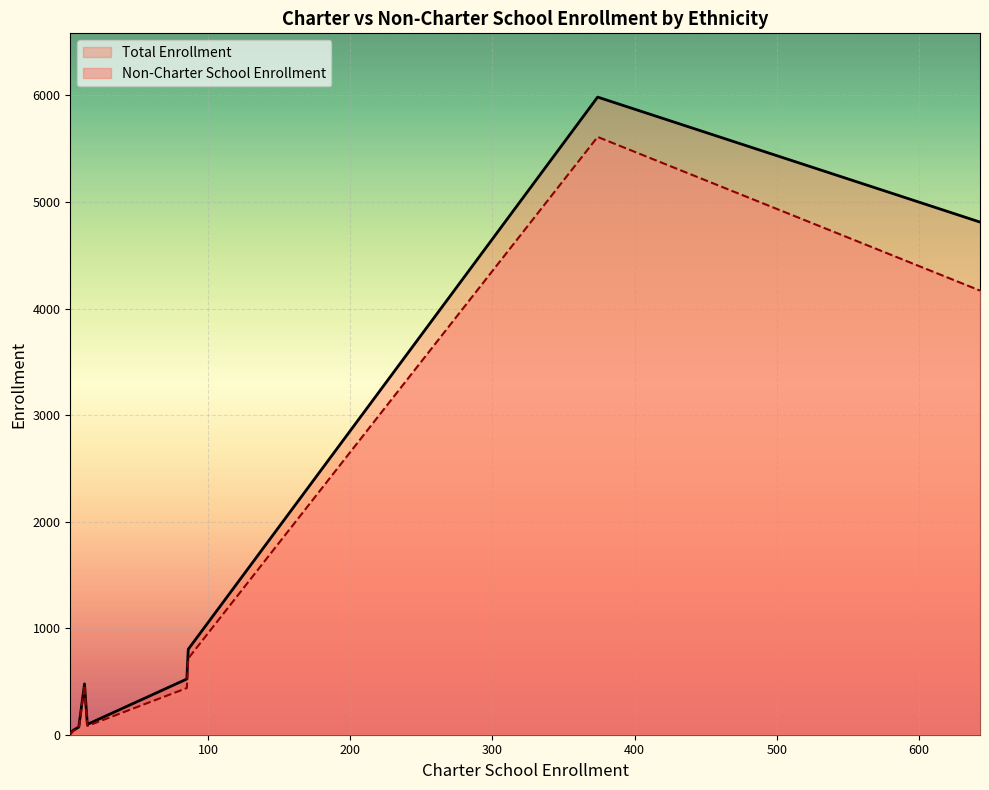

True or false: Non-Charter School Enrollment and Total Enrollment intersect in this chart.

False